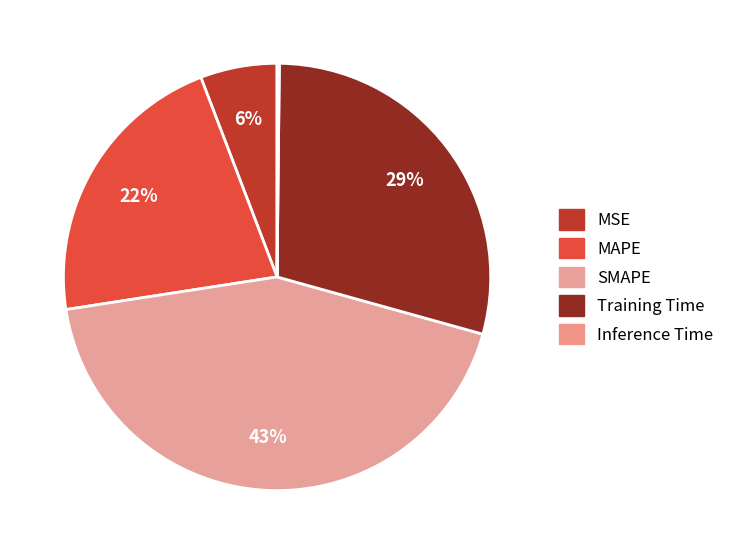

How many segments does this pie chart have?

5